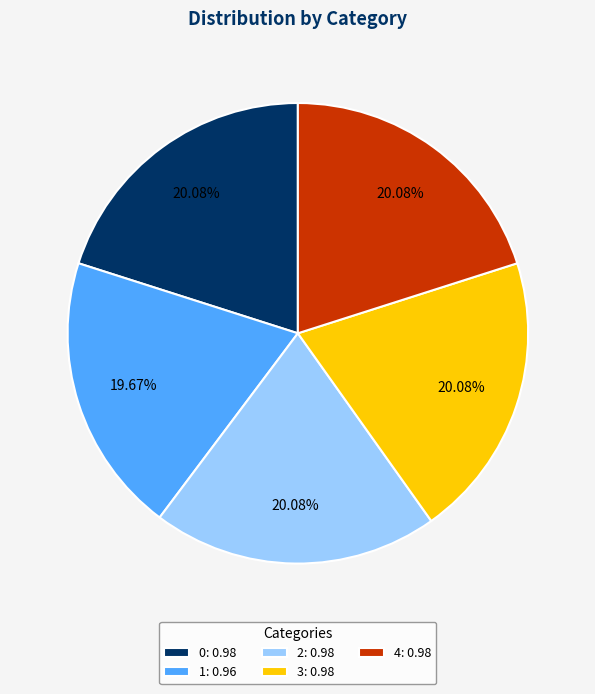

Is there a majority slice in this chart?

No